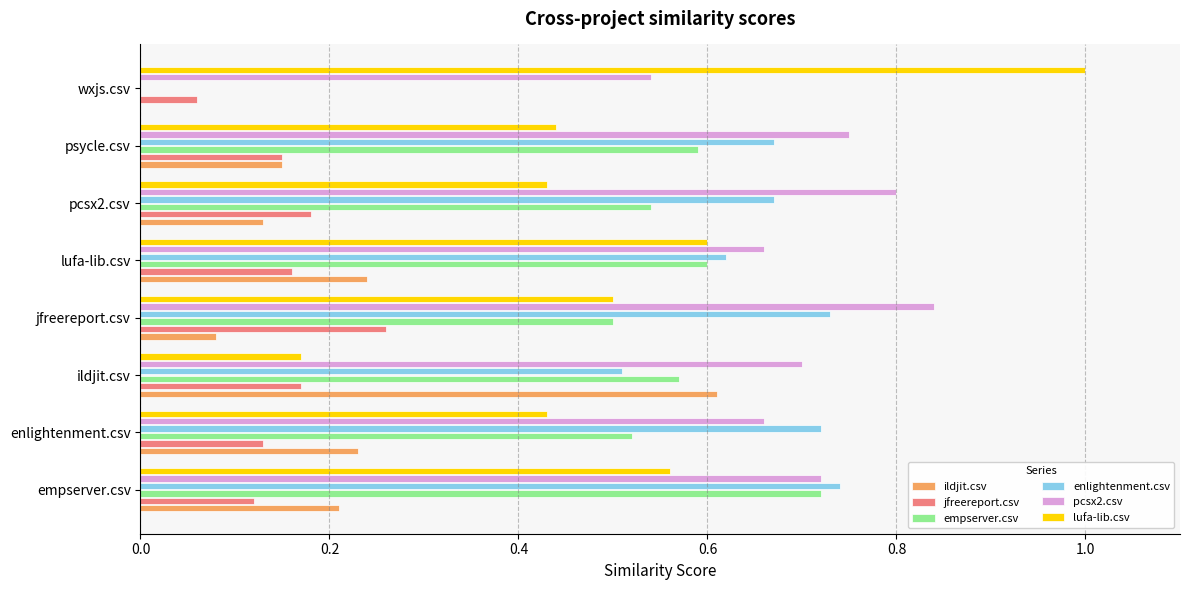

Which series has the largest total across all categories?

pcsx2.csv